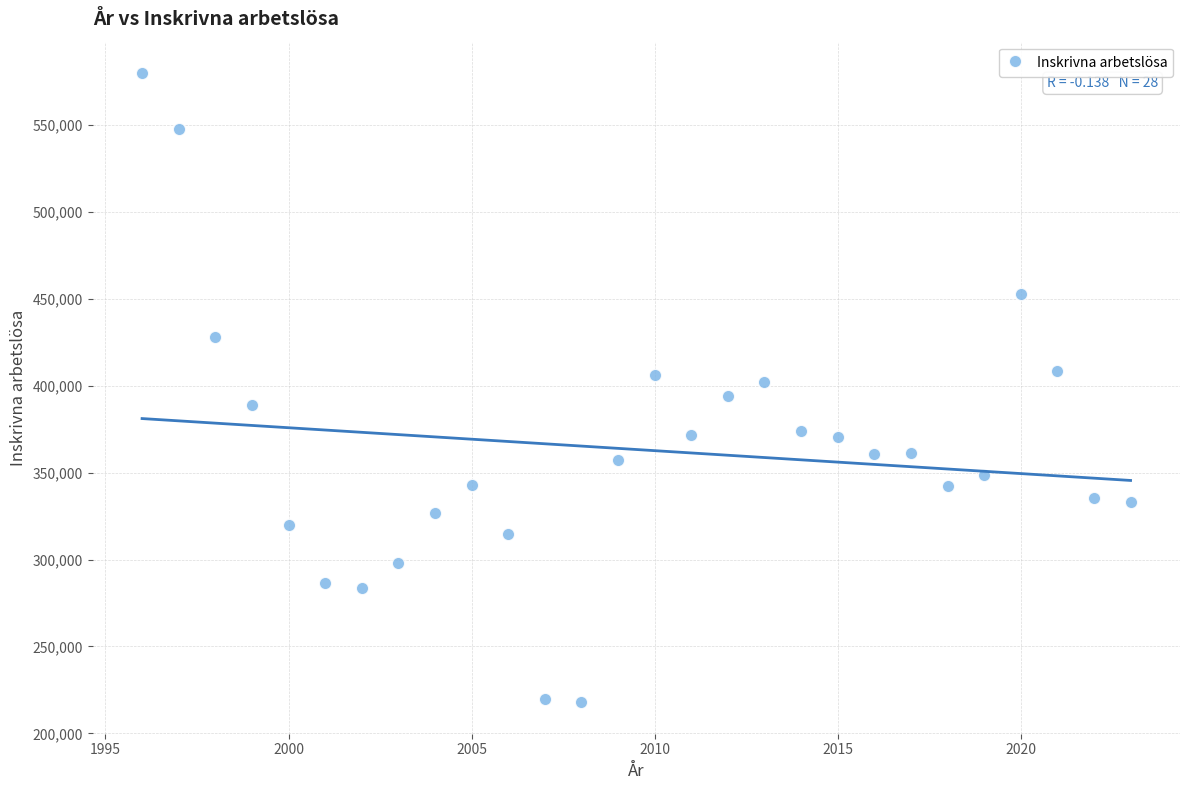

What is the range of X values (max minus min)?

27.0